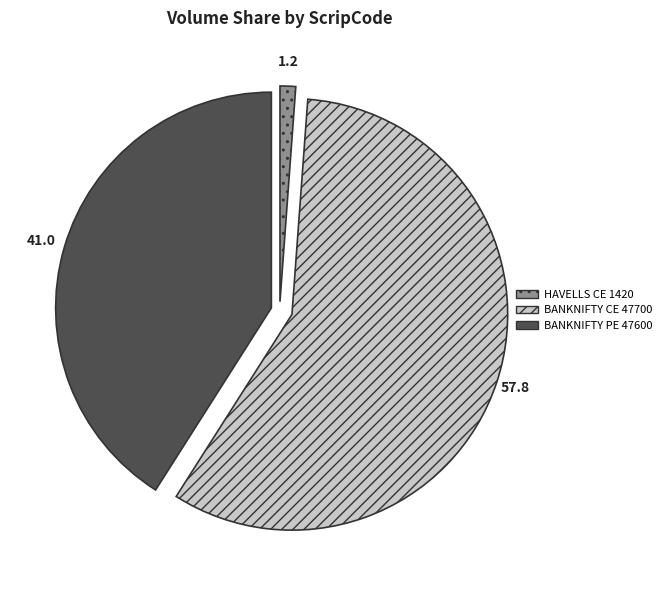

Does any single category account for the majority?

Yes